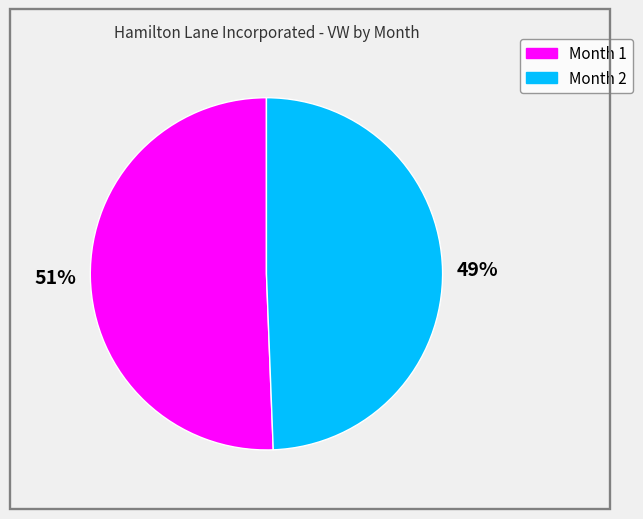

Rank the categories by value from highest to lowest.

Month 1, Month 2